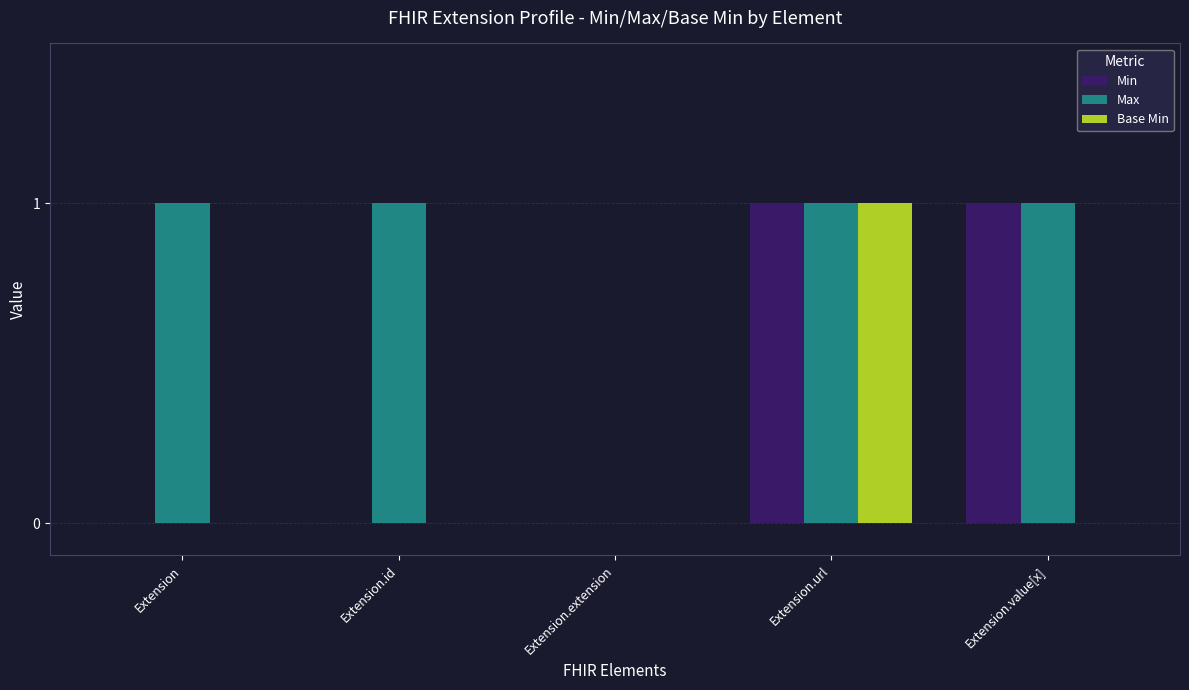

Does the chart contain stacked bars?

No